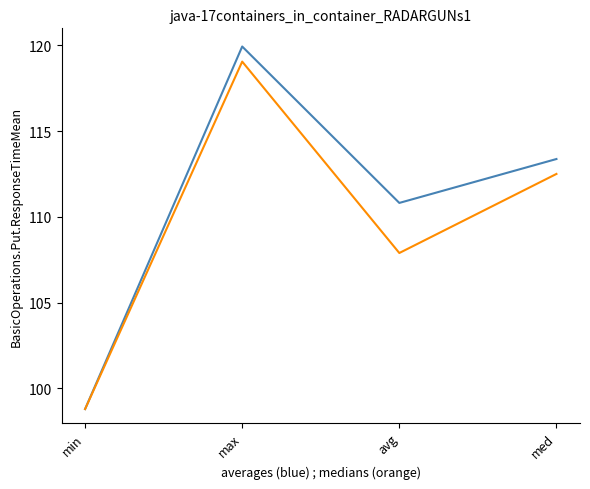

What position from the right is med?

1